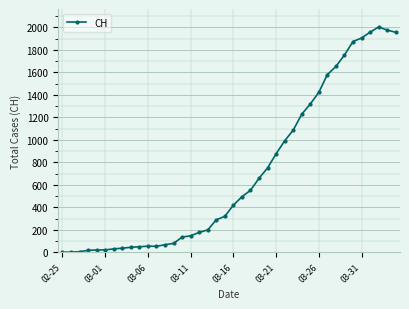

What is the difference between the maximum and second lowest values?

2003